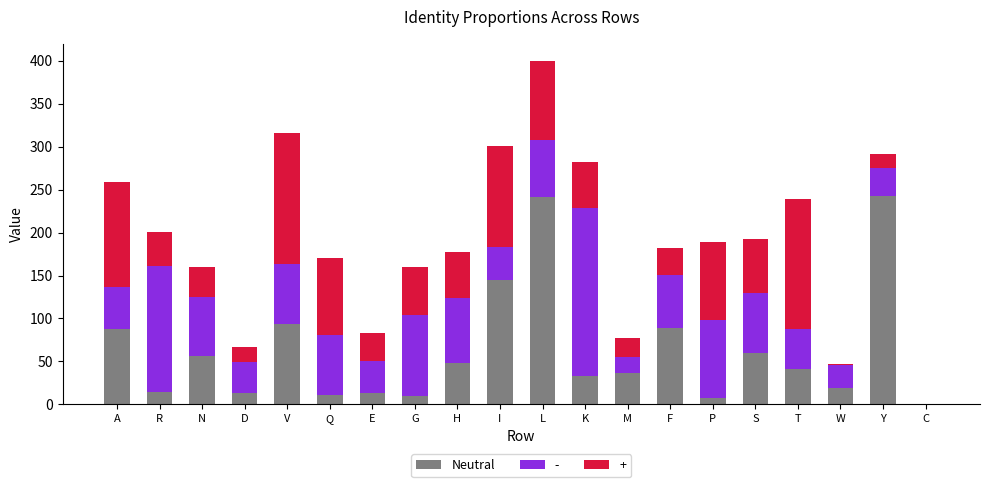

Are the bars grouped side by side (vs. stacked)?

No